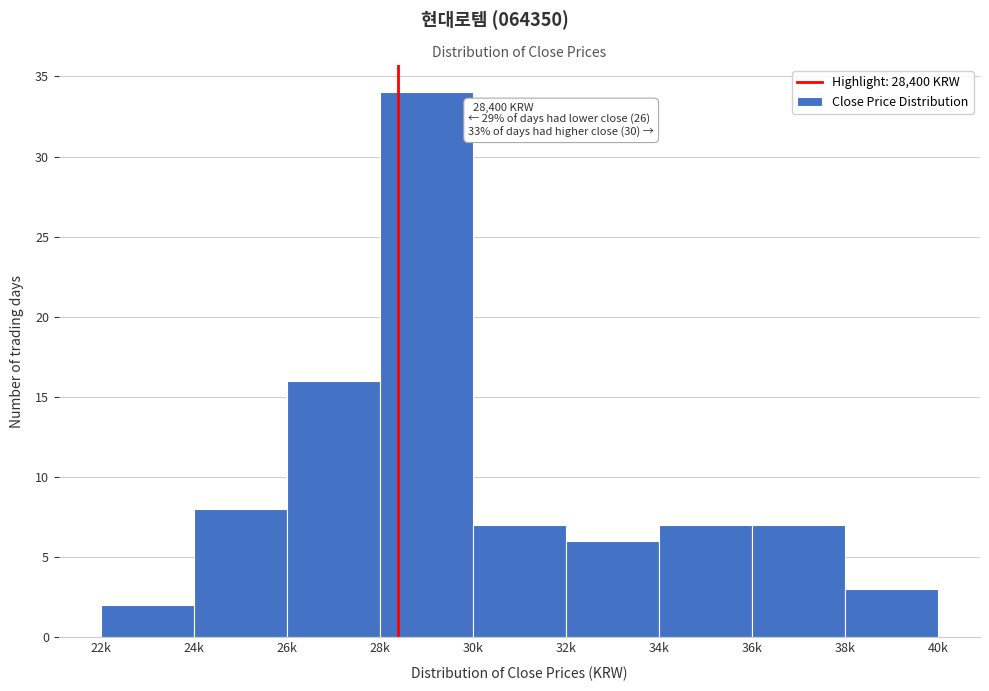

Reading left to right, list all the values displayed in this chart.

2	8	16	34	7	6	7	7	3